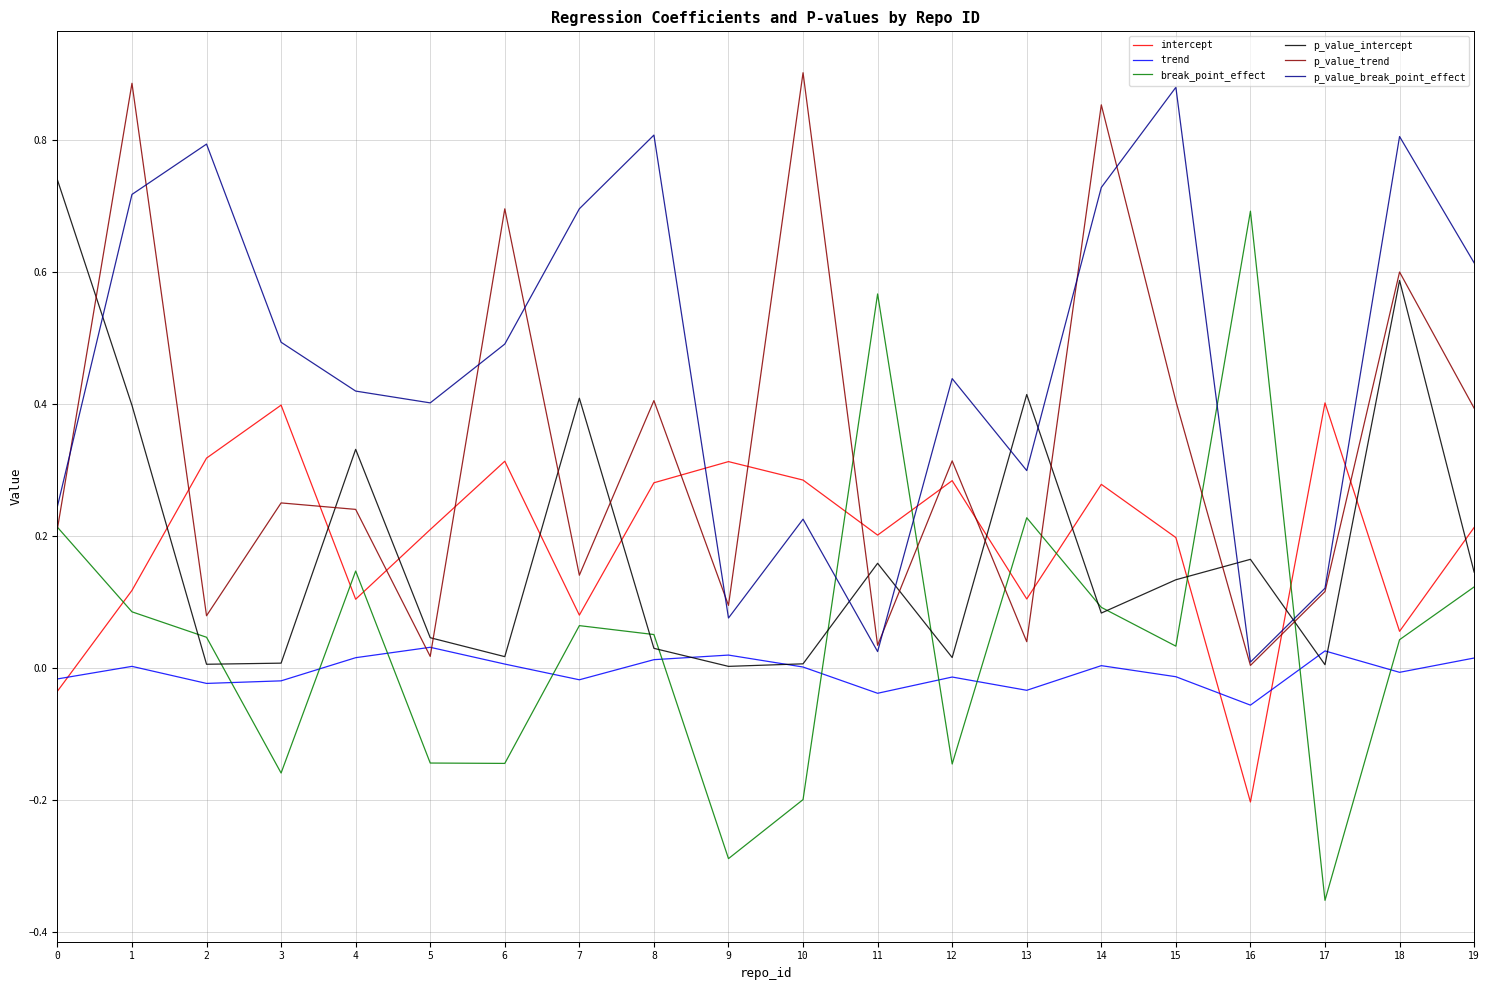

What is the difference between the second highest and minimum values in the p_value_break_point_effect series?

0.8